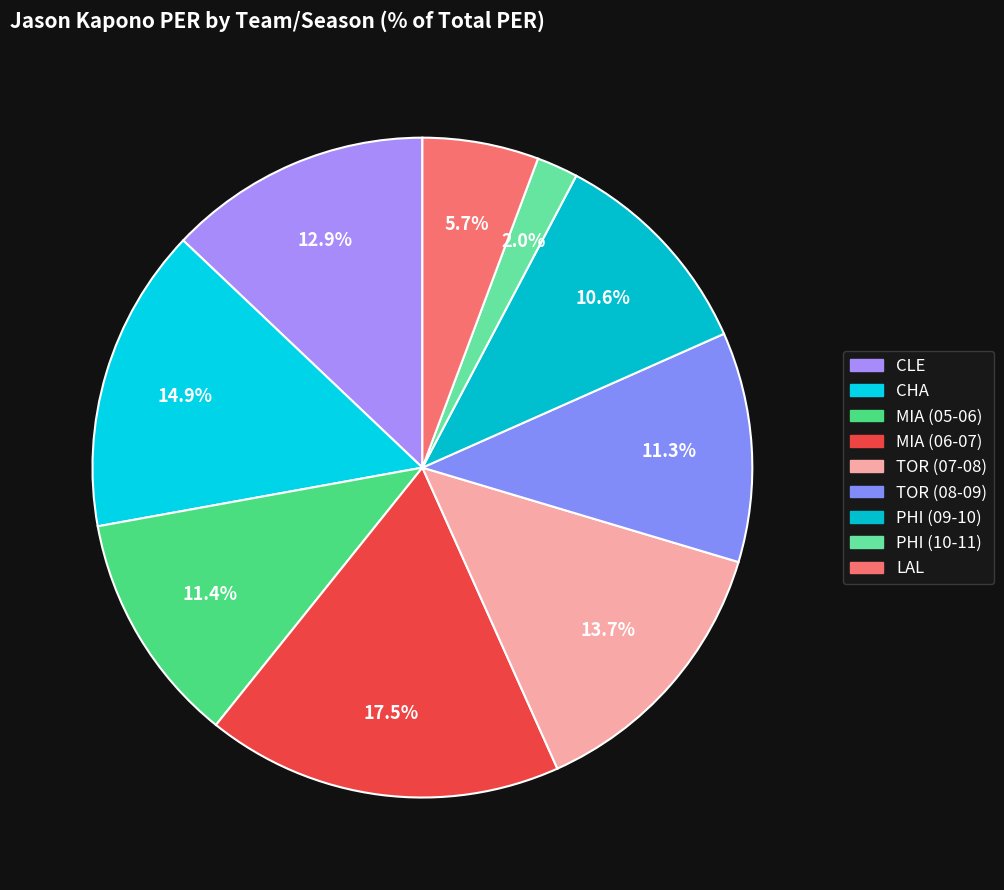

Between PHI (10-11) and CLE, which is larger?

CLE